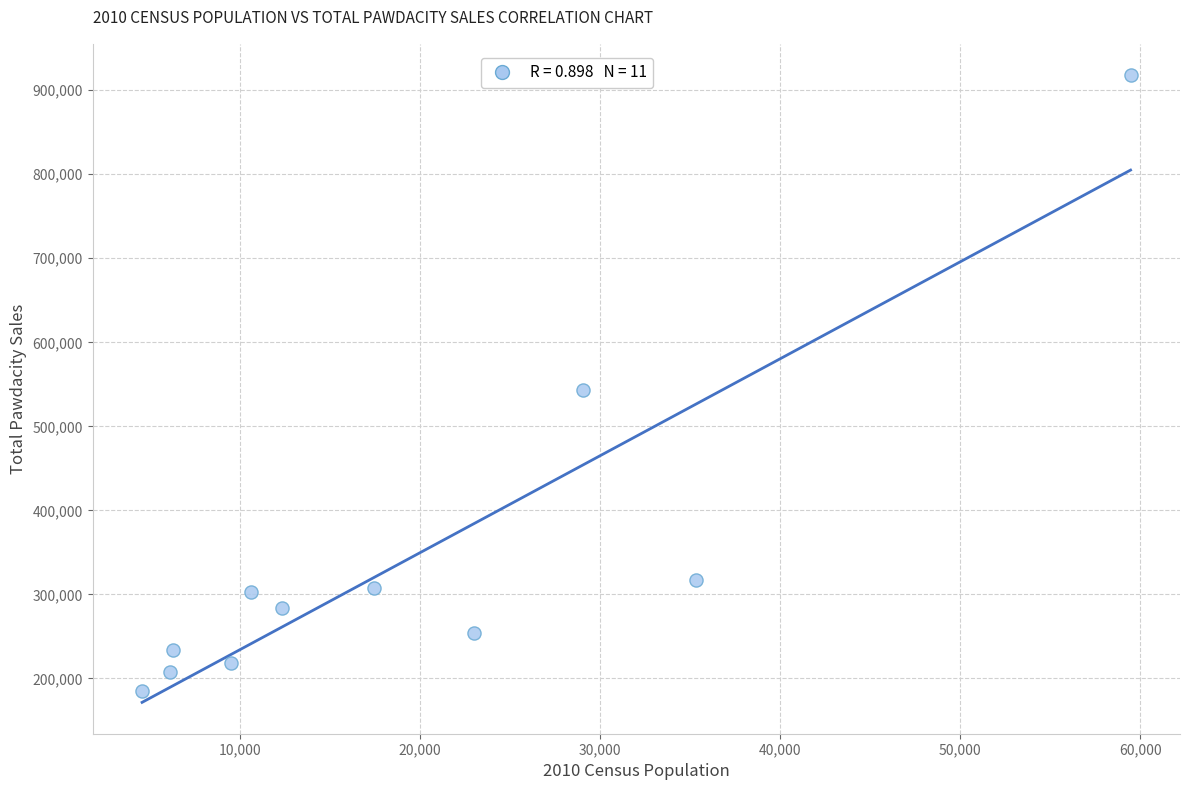

What Y value in the scatter plot is closest to 551610?

543132